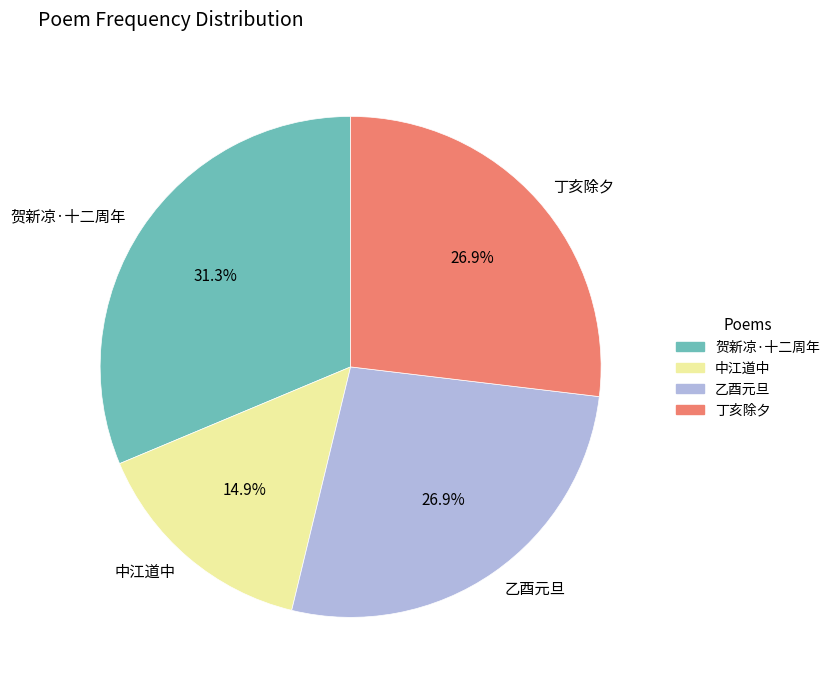

Is the sum of 丁亥除夕 and 乙酉元旦 greater than half?

Yes